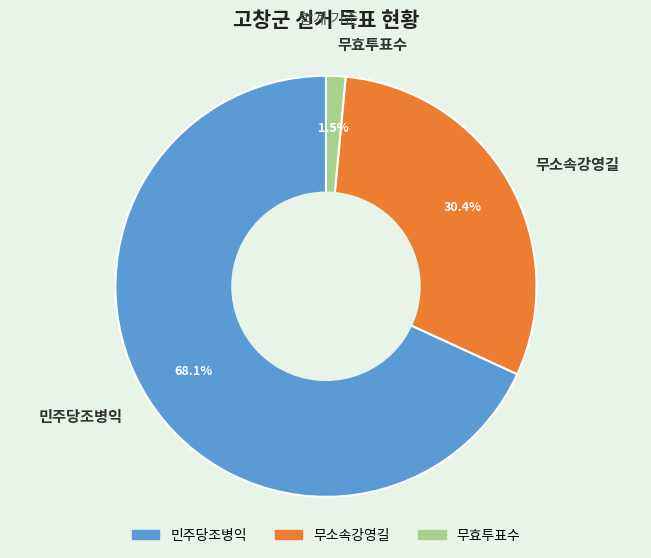

Which category has the biggest portion of the pie?

민주당조병익